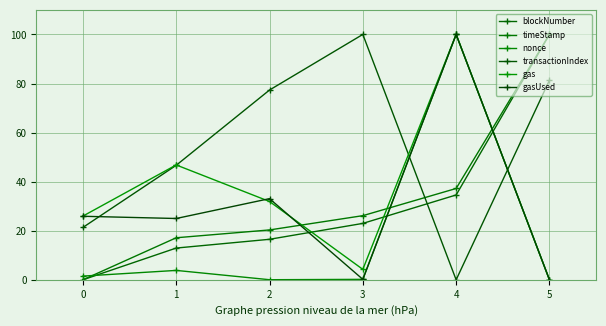

Reading left to right, list all the values displayed in this chart.

blockNumber: 0=0.0	1=12.9	2=16.5	3=23.0	4=34.6	5=100.0
timeStamp: 0=0.0	1=17.1	2=20.3	3=26.1	4=37.2	5=100.0
nonce: 0=1.5	1=3.8	2=0.0	3=0.2	4=100.0	5=0.0
transactionIndex: 0=21.3	1=46.7	2=77.3	3=100.0	4=0.0	5=81.3
gas: 0=26.0	1=46.8	2=31.9	3=4.3	4=100.0	5=0.0
gasUsed: 0=25.9	1=25.0	2=33.1	3=0.2	4=100.0	5=0.0